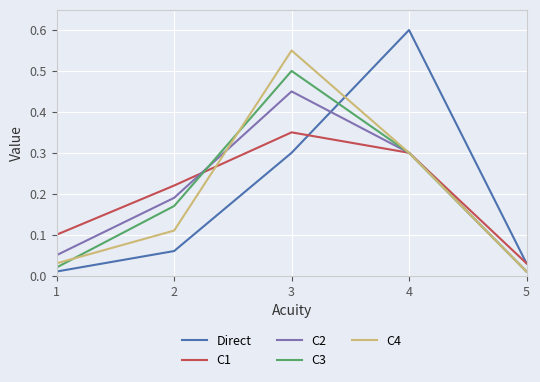

Which series has the largest range (max minus min)?

Direct